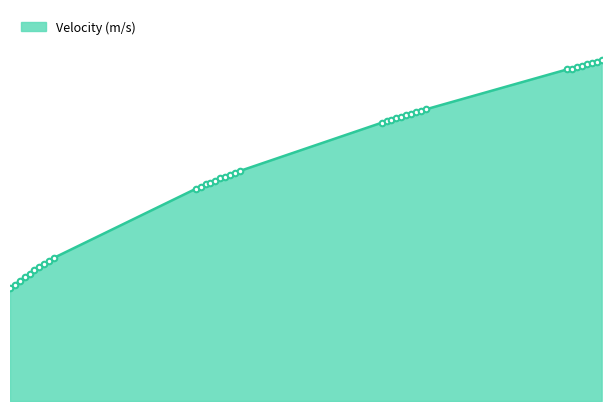

Reading left to right, transcribe all the data shown in this chart.

15.2	15.7	16.2	16.7	17.1	17.6	18.0	18.4	18.9	19.3	28.6	28.9	29.2	29.4	29.7	30.0	30.2	30.5	30.7	31.0	37.5	37.7	37.9	38.1	38.3	38.5	38.7	38.9	39.1	39.3	44.7	44.8	45.0	45.2	45.4	45.5	45.7	45.9